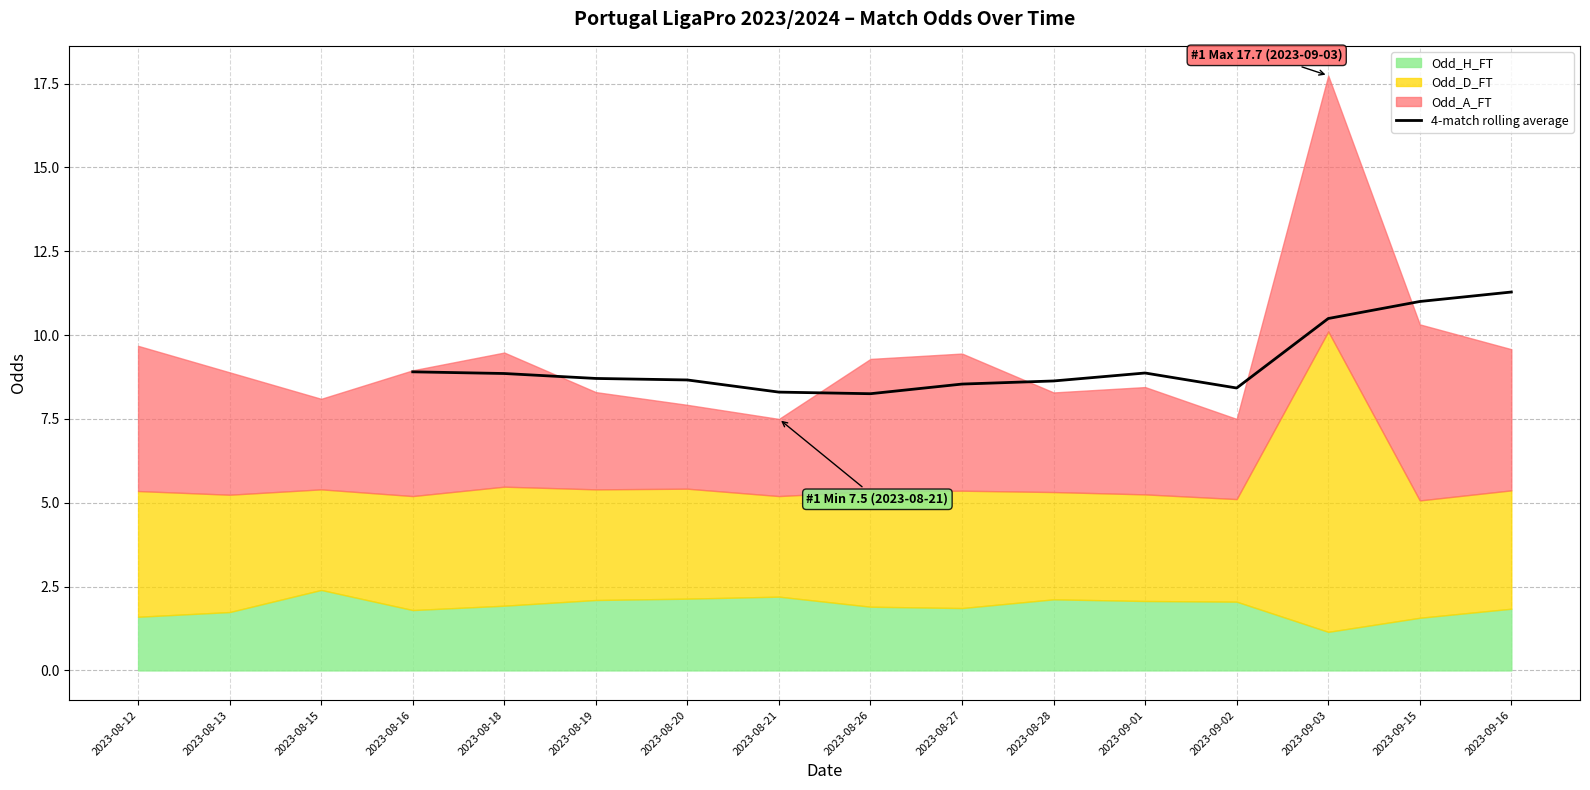

The value of 4-match rolling average at 2023-08-27 is 3.5. True or false?

False